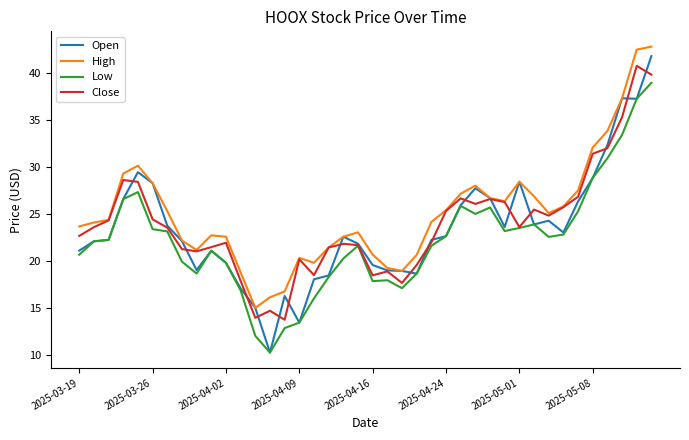

What is the minimum value for Low?

10.2